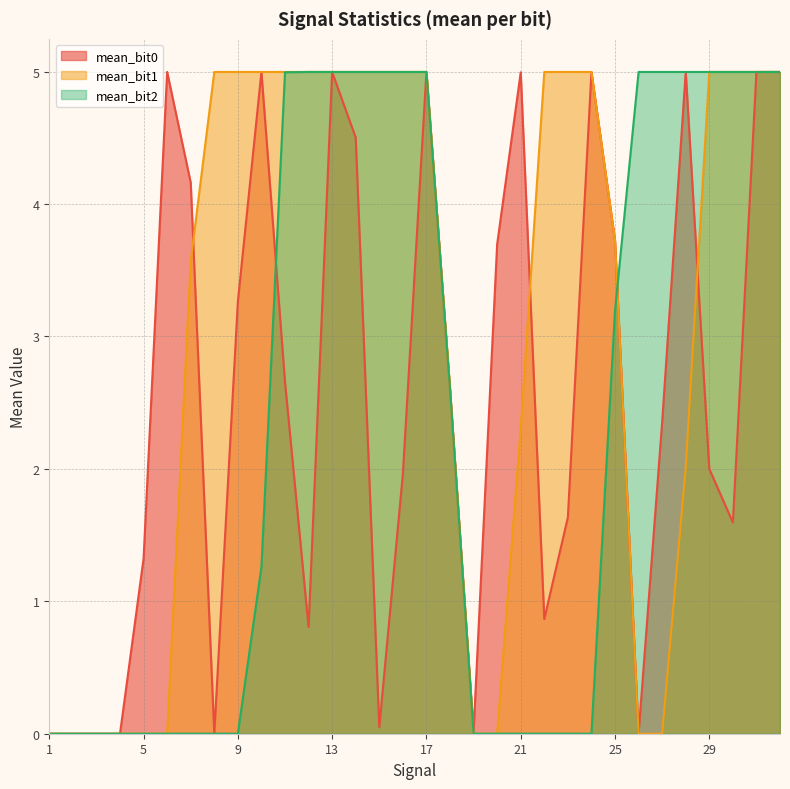

What is the value of the mean_bit1 point at the 28th from the left?

2.0